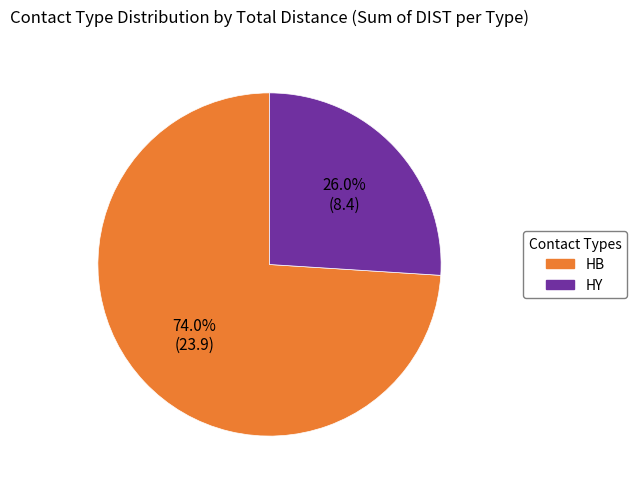

Does any single category account for the majority?

Yes